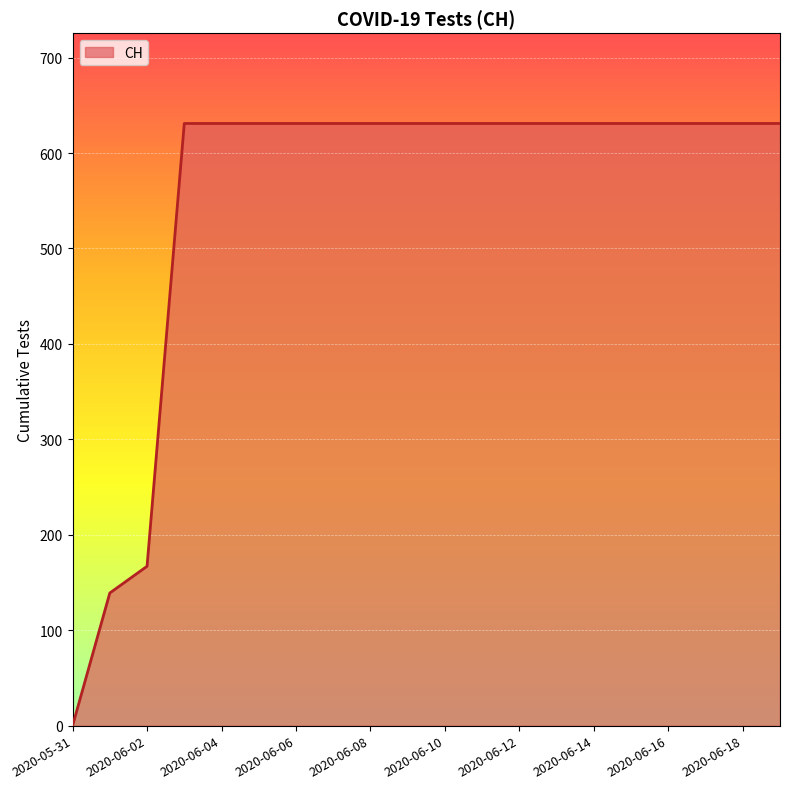

What is the maximum value shown in the chart?

631